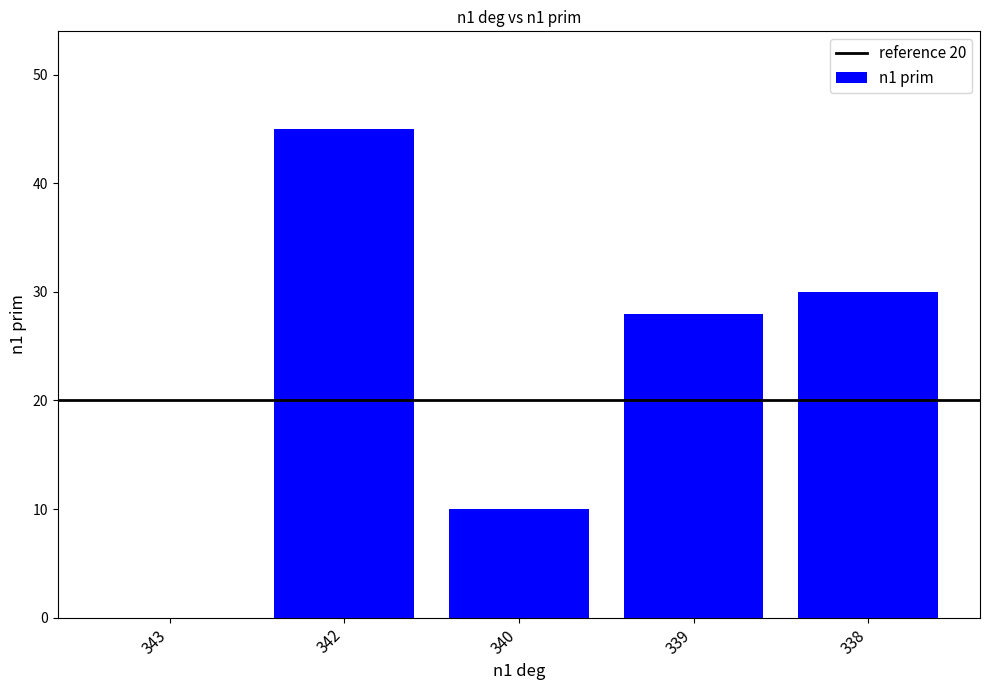

Reading left to right, transcribe all the data shown in this chart.

0	45	10	28	30